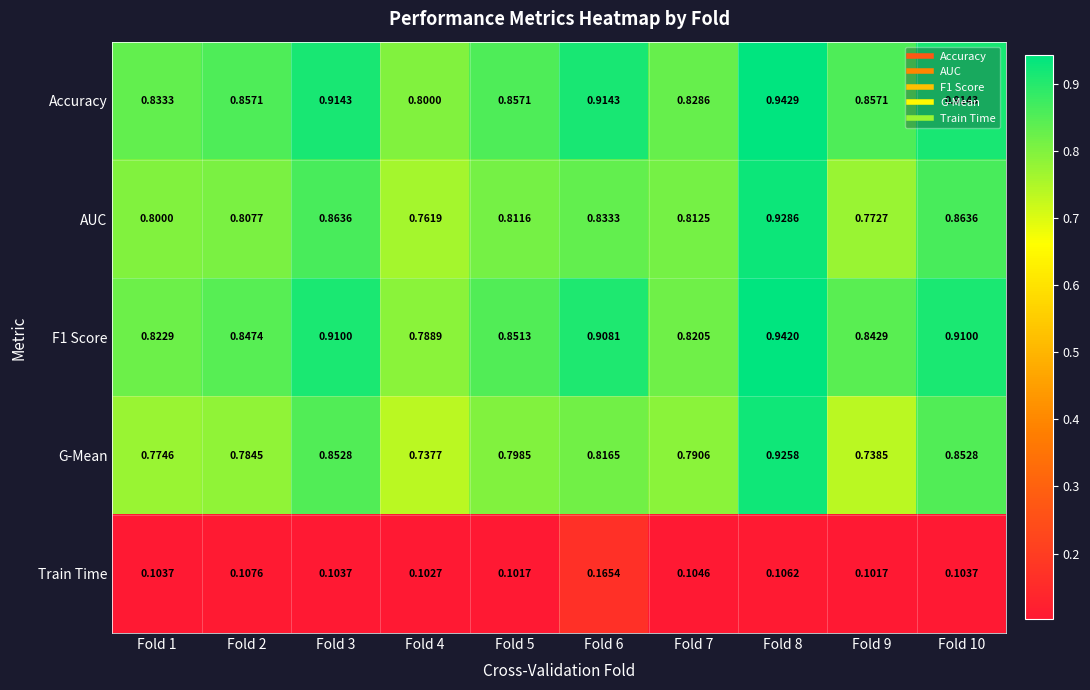

Between Fold 6 and Fold 8, which series saw the biggest shift?

G-Mean